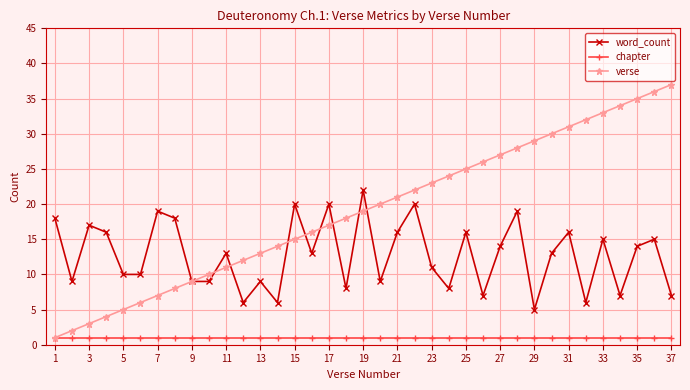

In word_count, how many points are higher than both neighbors (excluding endpoints)?

13